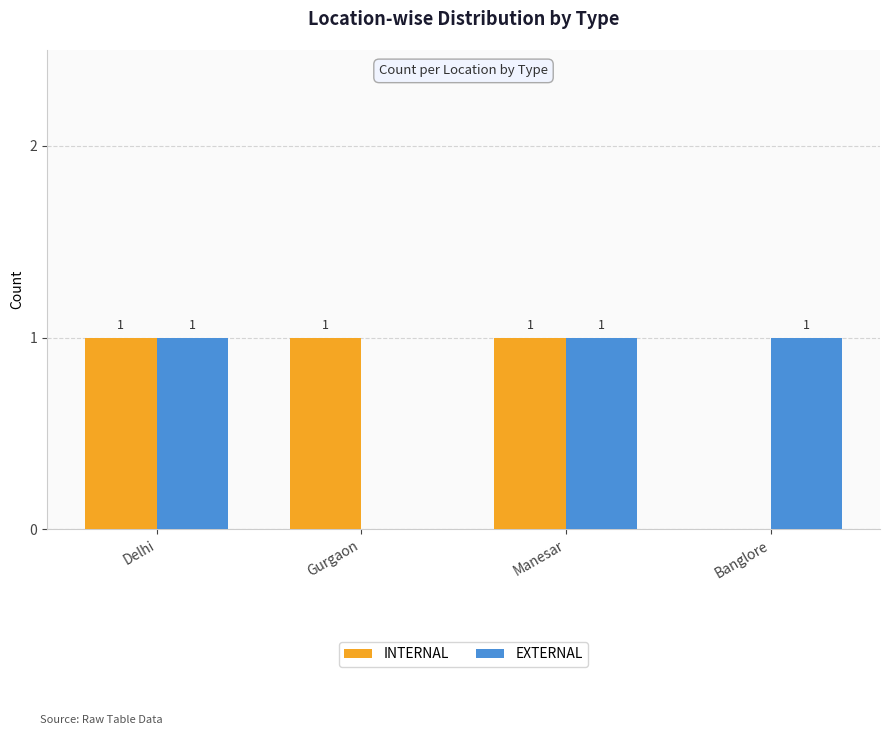

Reading right to left, extract all data points from this chart.

INTERNAL: Banglore=0	Manesar=1	Gurgaon=1	Delhi=1
EXTERNAL: Banglore=1	Manesar=1	Gurgaon=0	Delhi=1